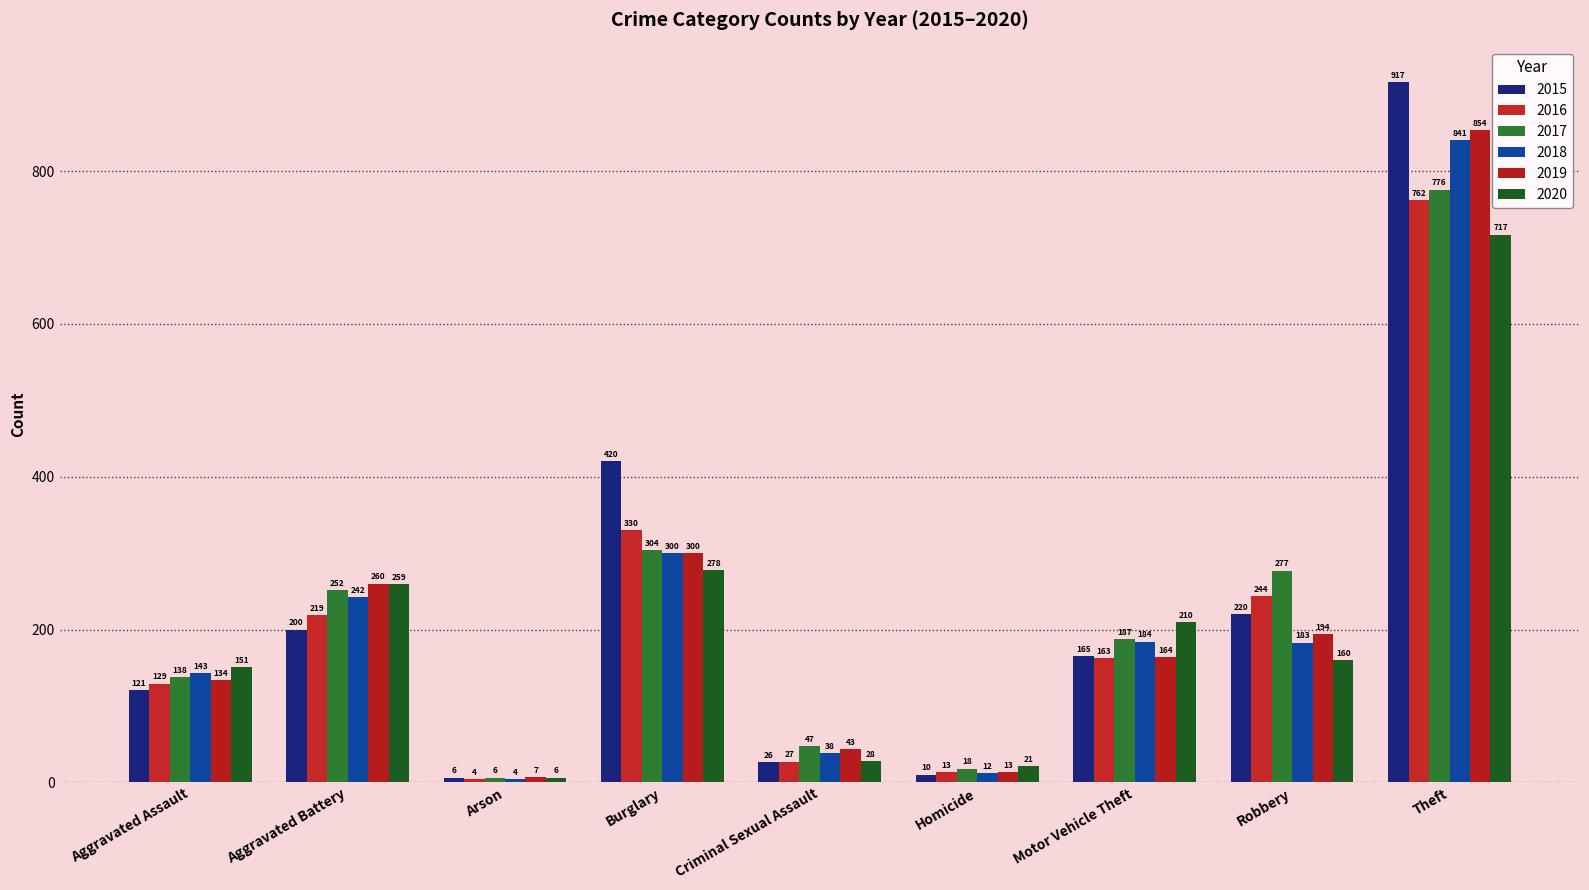

Which series has the largest total across all categories?

2015